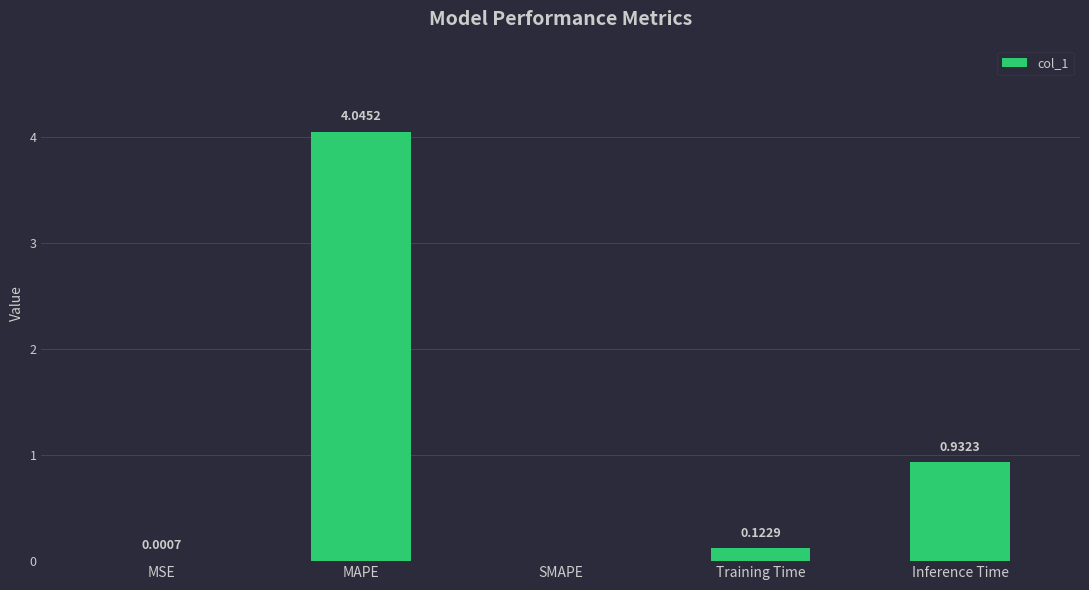

What is the sum of all values?

5.1